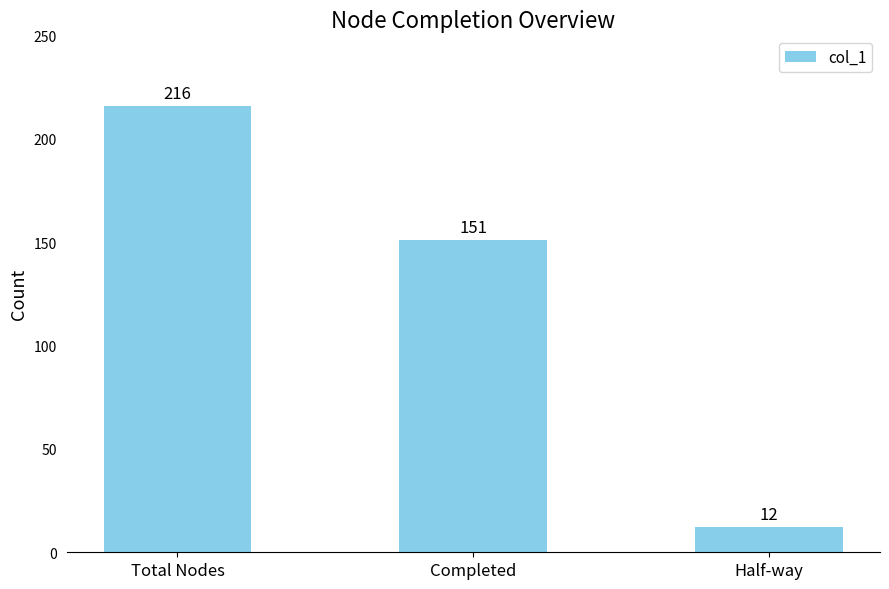

Approximately how many times larger is the value at Completed compared to Total Nodes?

0.7